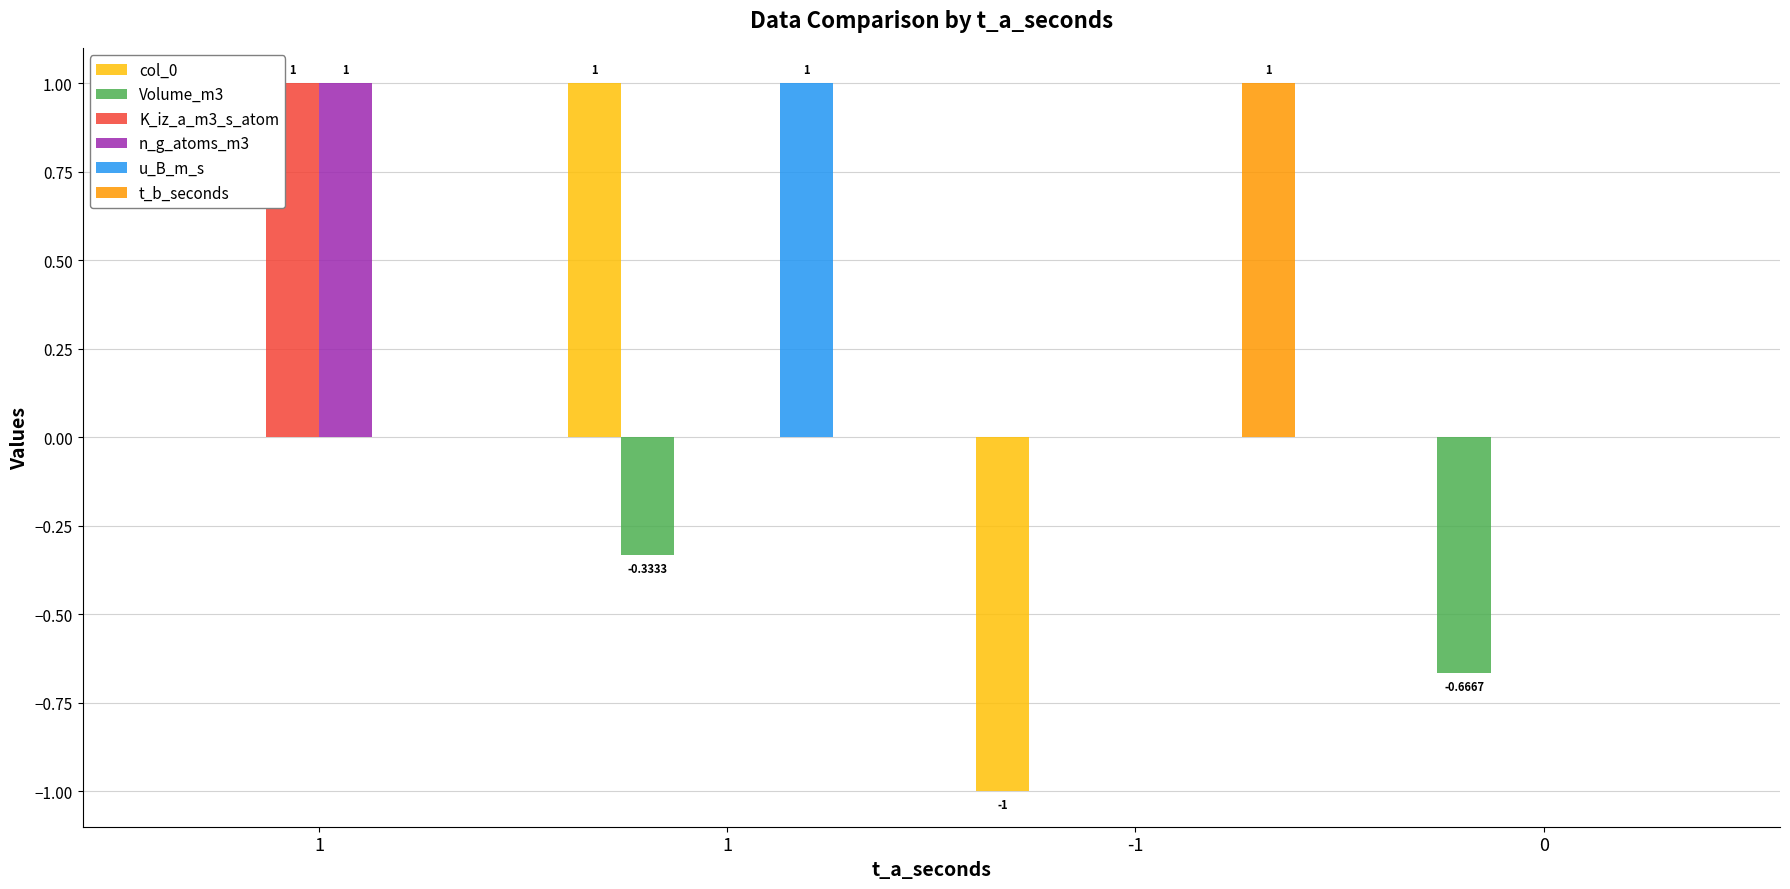

Reading left to right, transcribe all the data shown in this chart.

col_0: 1=0.0	1=1.0	-1=-1.0	0=0.0
Volume_m3: 1=0.0	1=-0.3	-1=0.0	0=-0.7
K_iz_a_m3_s_atom: 1=1.0	1=0.0	-1=0.0	0=0.0
n_g_atoms_m3: 1=1.0	1=0.0	-1=0.0	0=0.0
u_B_m_s: 1=0.0	1=1.0	-1=0.0	0=0.0
t_b_seconds: 1=0.0	1=0.0	-1=1.0	0=0.0